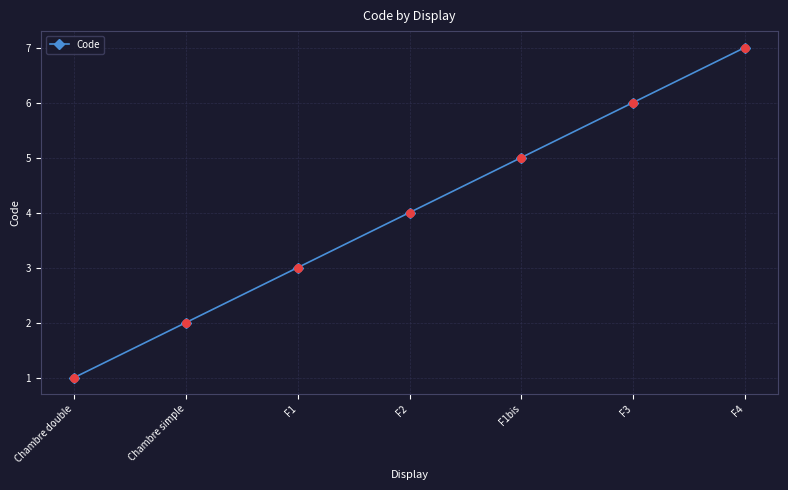

What is the change in value from Chambre simple to F4?

+5